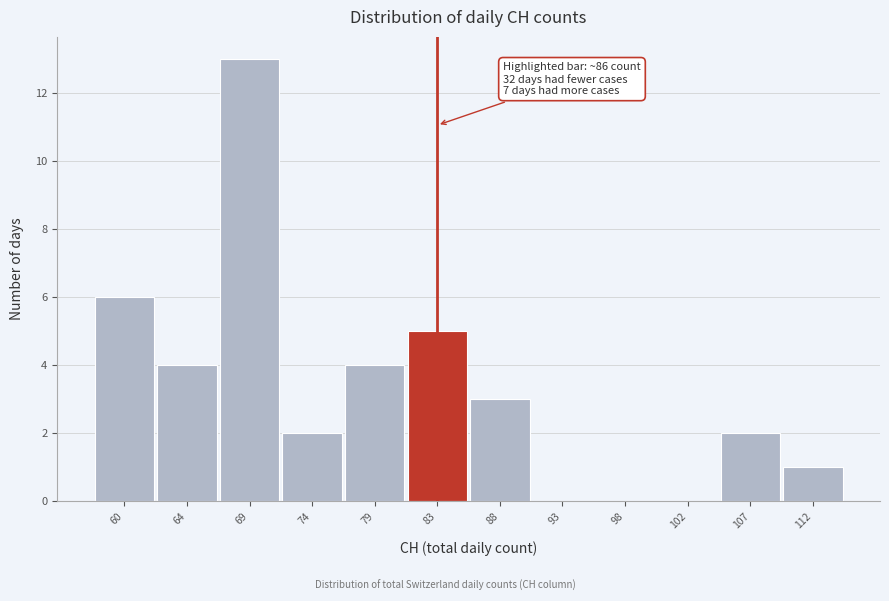

Reading left to right, extract all data points from this chart.

60=6	64=4	69=13	74=2	79=4	83=5	88=3	93=0	98=0	102=0	107=2	112=1